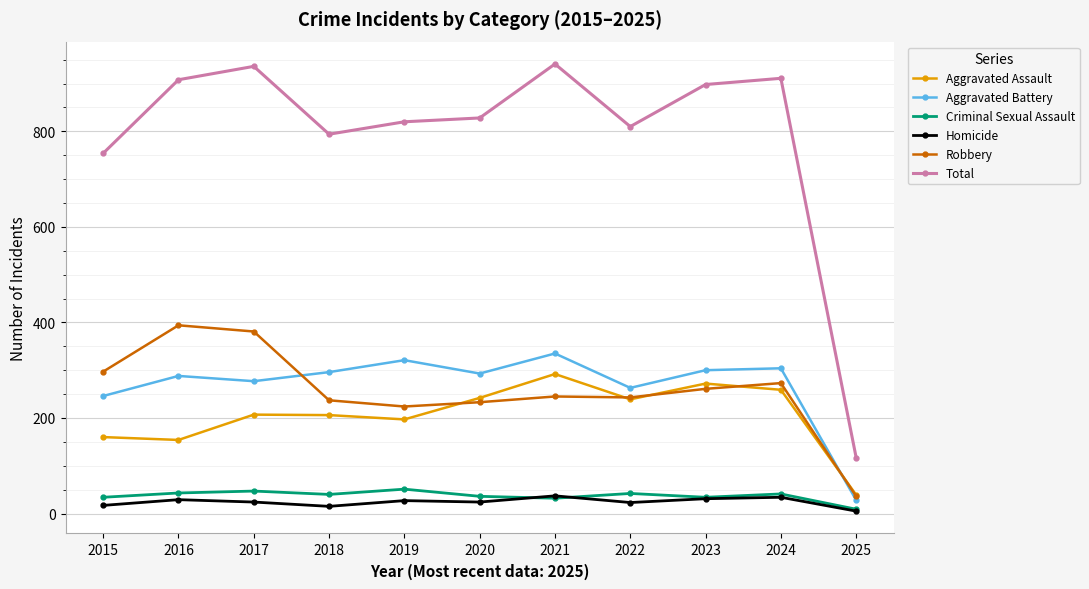

Is the value of Aggravated Assault at 2019 greater than the value of Total at 2024?

No